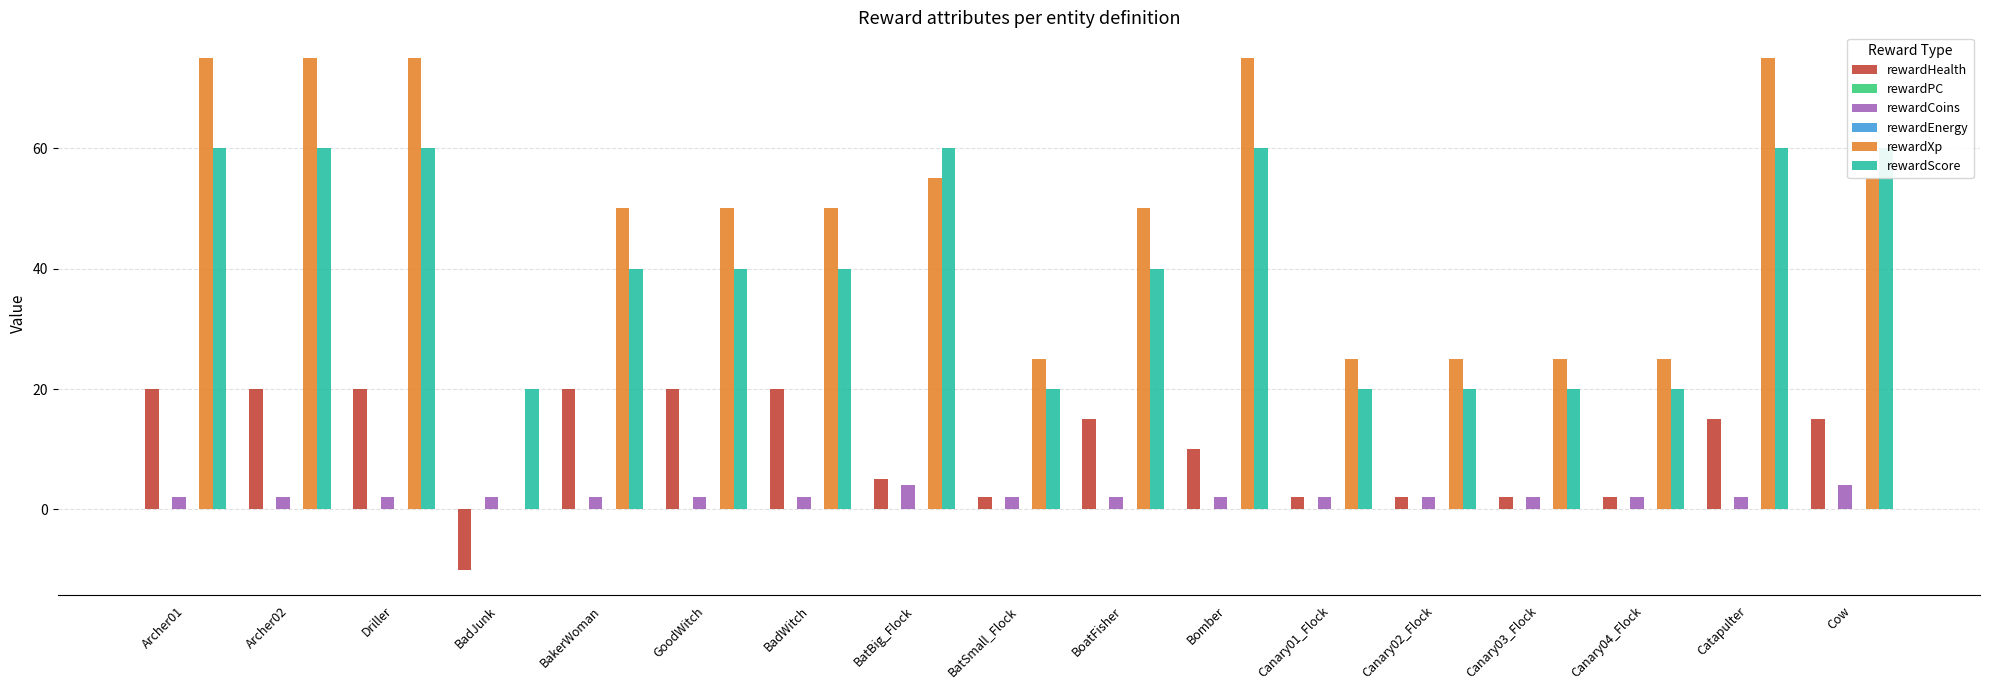

What is the average value of the rewardCoins series?

2